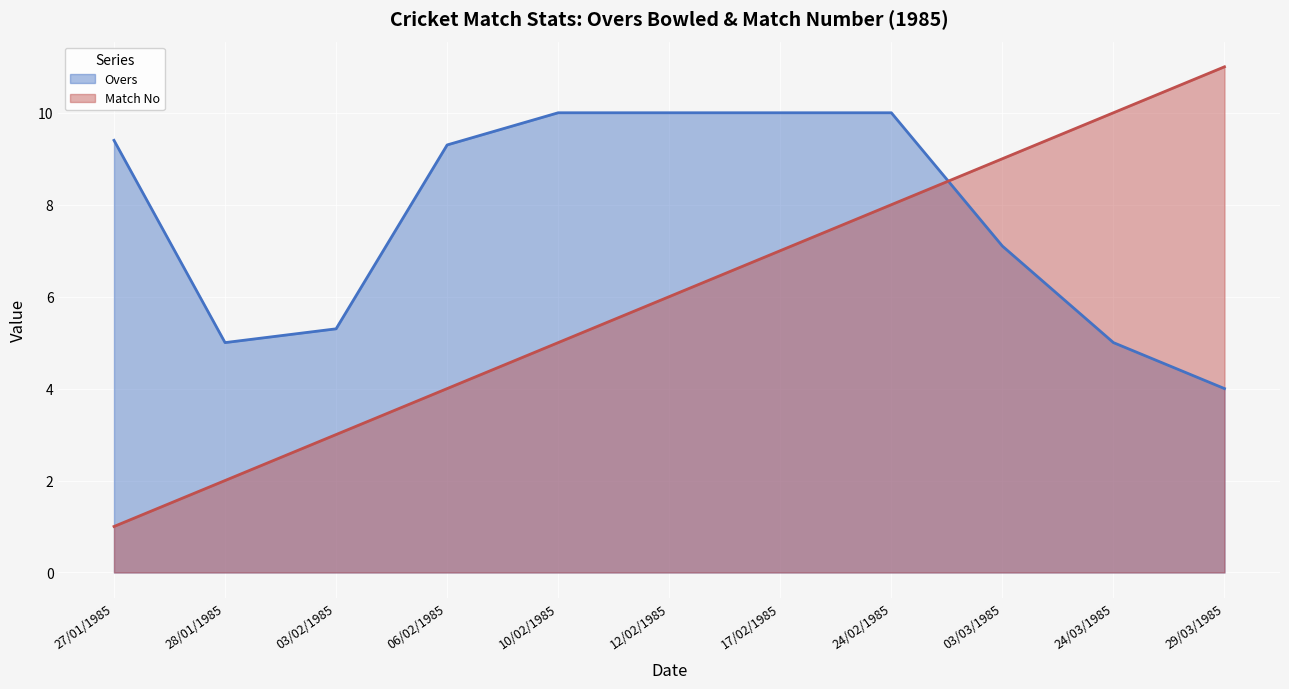

Reading left to right, what are all the values shown in this chart?

Overs: 27/01/1985=9.4	28/01/1985=5.0	03/02/1985=5.3	06/02/1985=9.3	10/02/1985=10.0	12/02/1985=10.0	17/02/1985=10.0	24/02/1985=10.0	03/03/1985=7.1	24/03/1985=5.0	29/03/1985=4.0
Match No: 27/01/1985=1.0	28/01/1985=2.0	03/02/1985=3.0	06/02/1985=4.0	10/02/1985=5.0	12/02/1985=6.0	17/02/1985=7.0	24/02/1985=8.0	03/03/1985=9.0	24/03/1985=10.0	29/03/1985=11.0